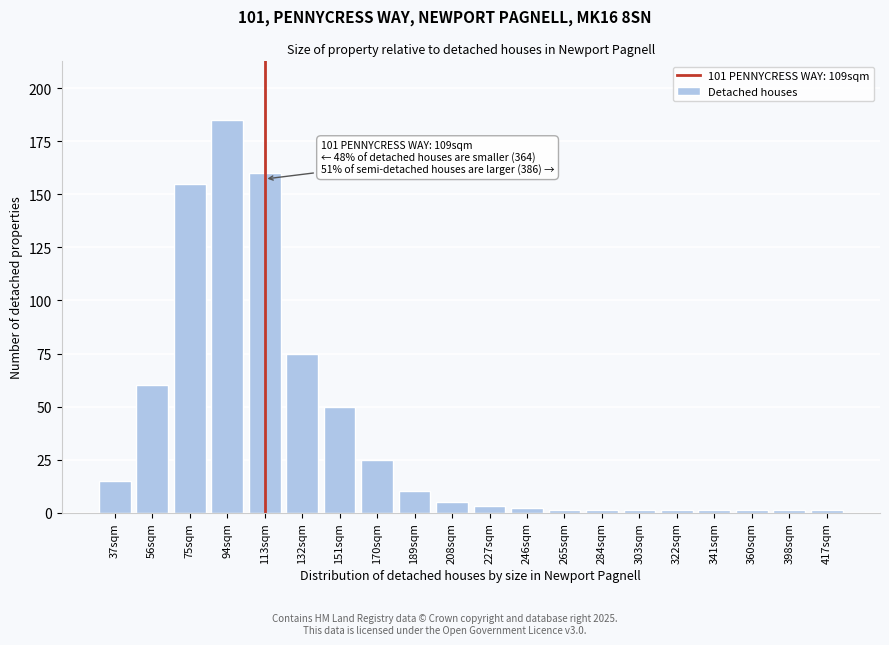

Reading left to right, transcribe all the data shown in this chart.

15	60	155	185	160	75	50	25	10	5	3	2	1	1	1	1	1	1	1	1